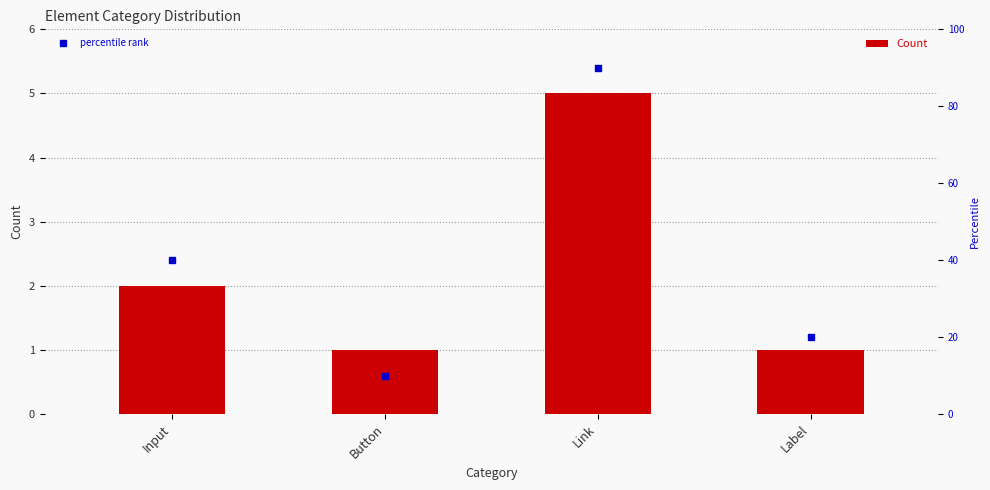

At how many categories does at least one series exceed 86?

1